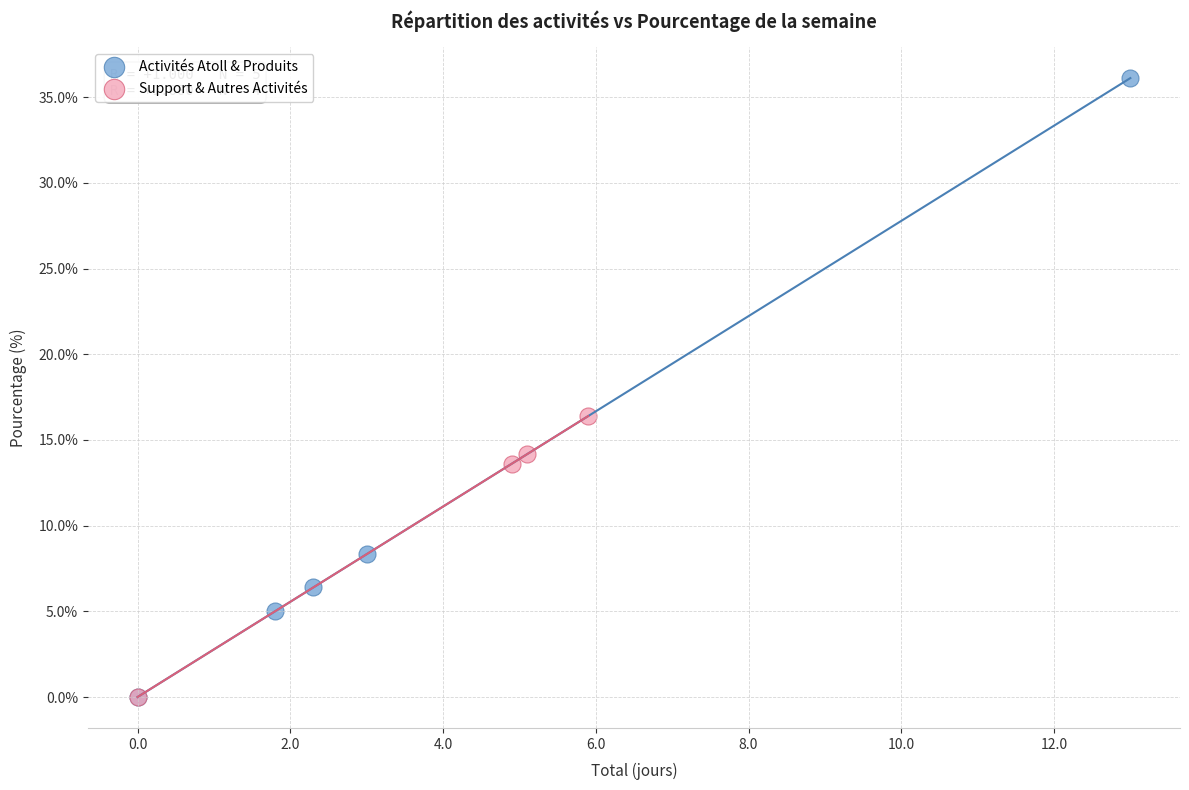

Which series reaches the maximum Y coordinate?

Activités Atoll & Produits